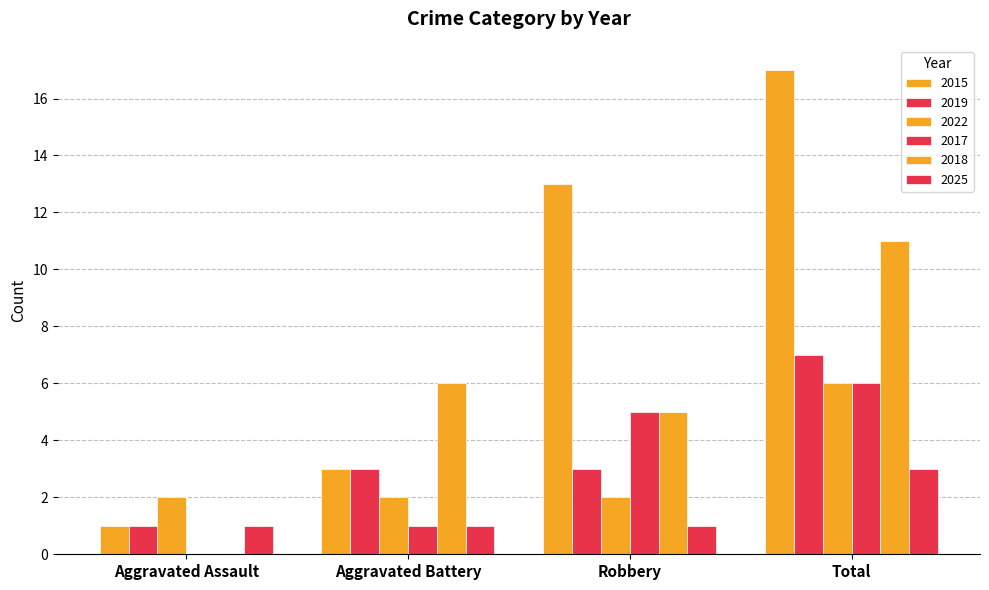

Are the bars horizontal?

No